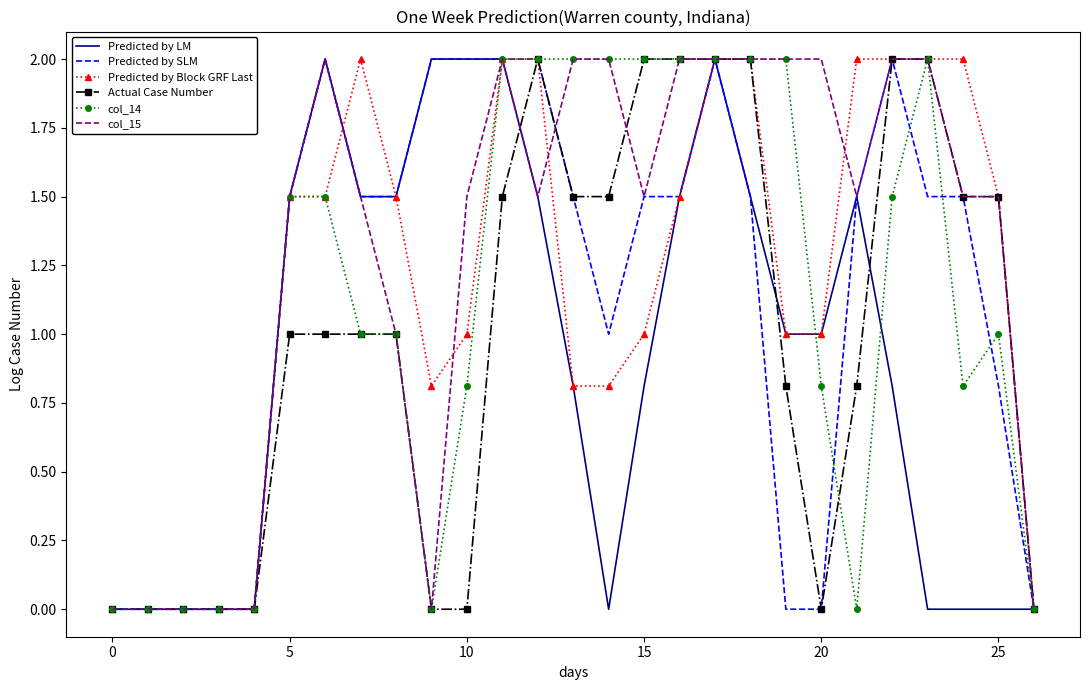

Which series has the largest total across all categories?

col_15